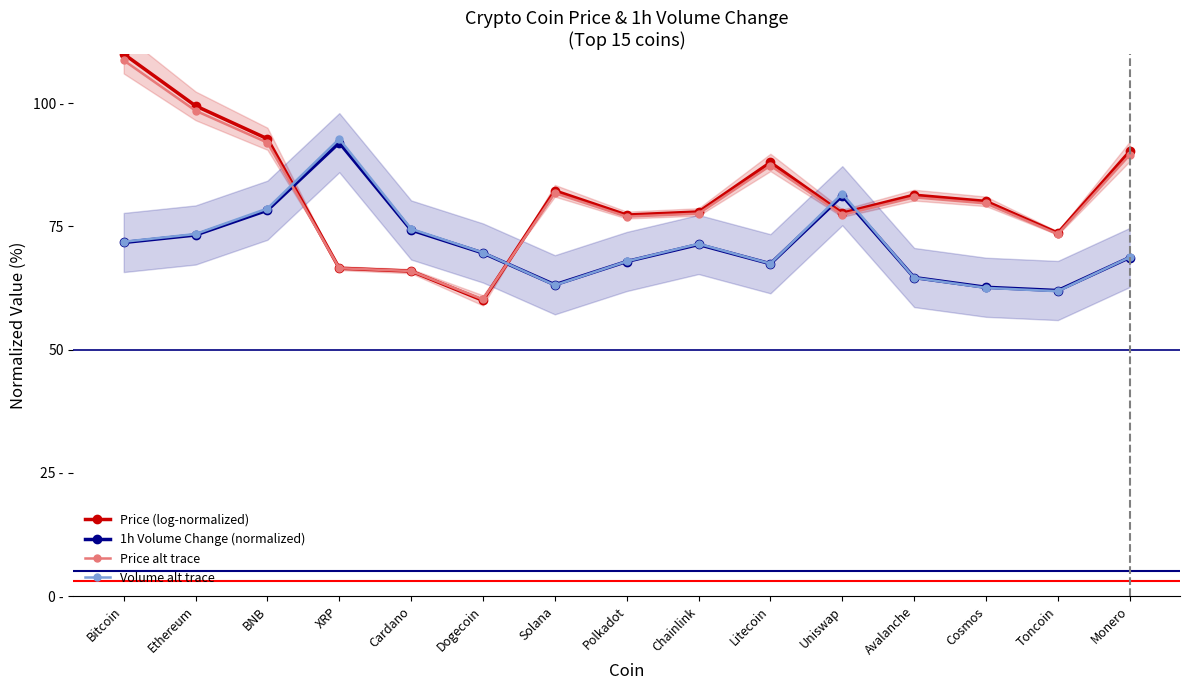

What is the label of the 4th point from the left?

XRP